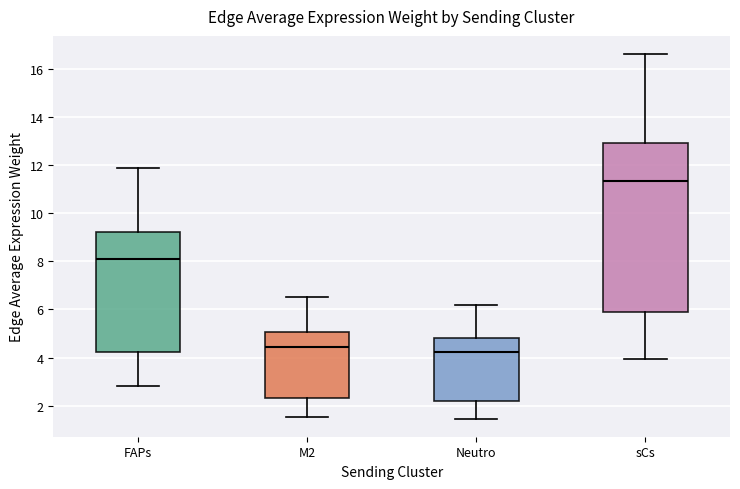

Reading left to right, transcribe this box plot: for each box, give where its median line is, the range the box spans, and where its two whiskers end, as read against the y-axis. The values are not printed on the chart, so give them approximately, as read against the axis.

FAPs: median 8.2, box 4.2 to 9.2, whiskers 2.8 to 11.8
M2: median 4.4, box 2.4 to 5.0, whiskers 1.6 to 6.6
Neutro: median 4.2, box 2.2 to 4.8, whiskers 1.4 to 6.2
sCs: median 11.4, box 6.0 to 13.0, whiskers 4.0 to 16.6